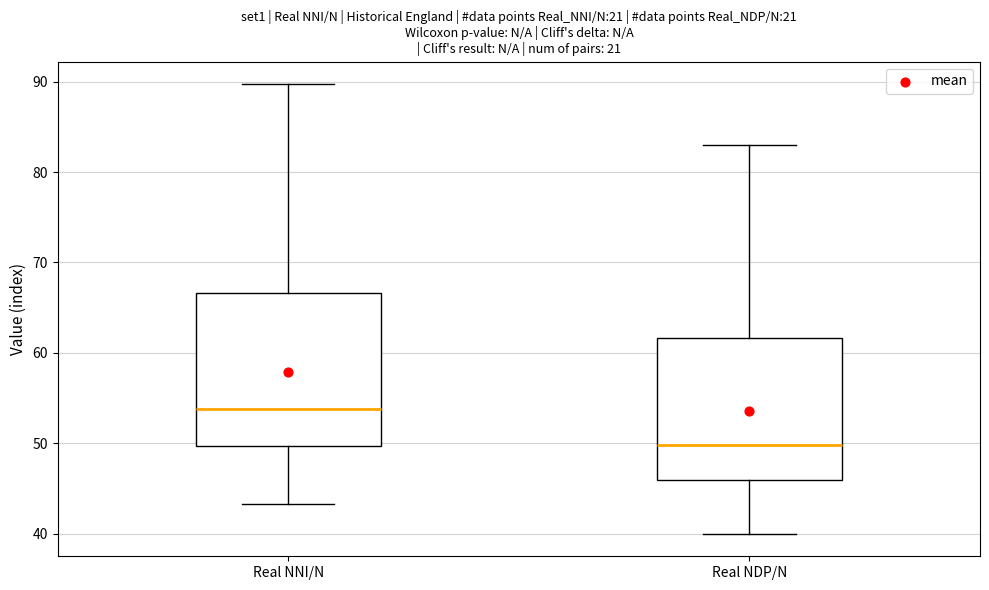

Which box has the lowest median line?

Real NDP/N